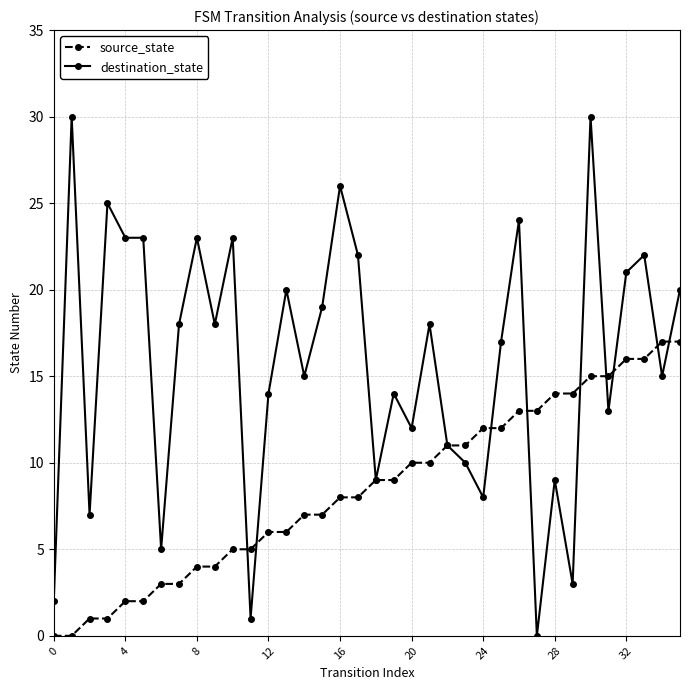

What is the value of the source_state point at the 16th from the left?

7